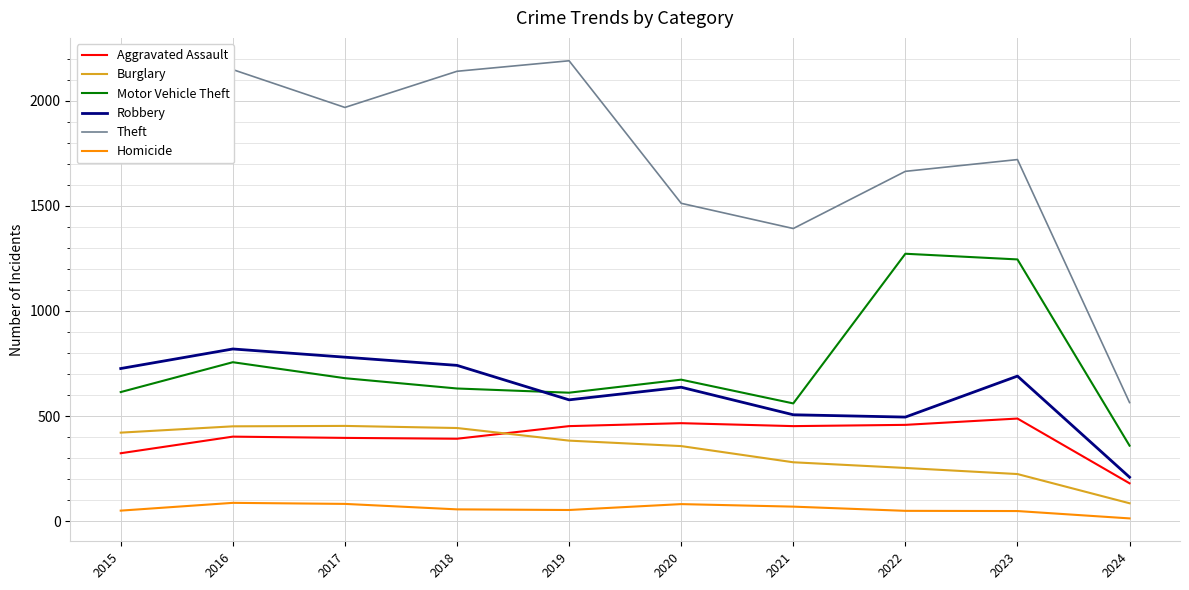

How many series are shown in this chart?

6